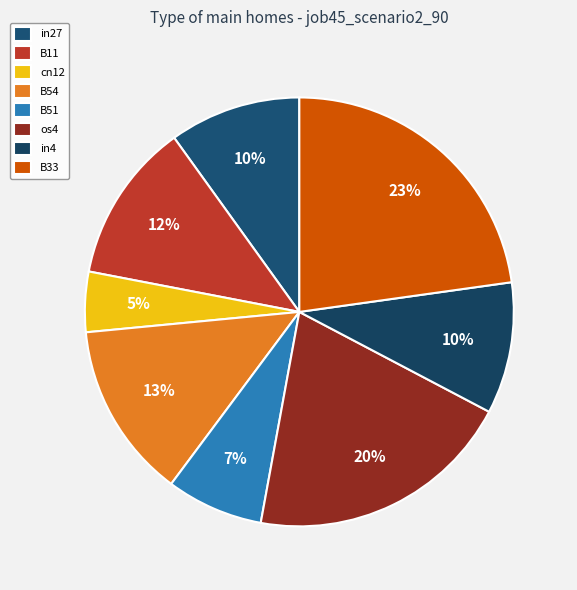

Which category has the smallest portion of the pie?

cn12